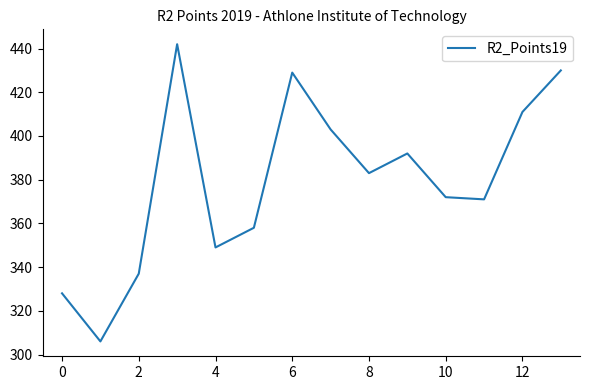

What is the greatest value displayed?

442